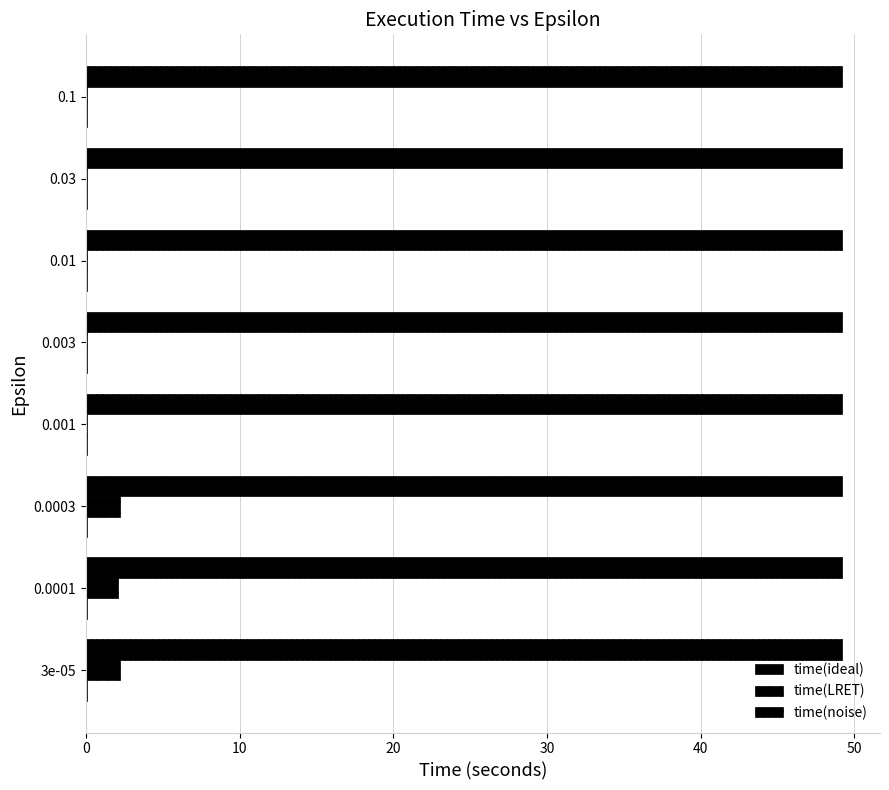

How many data points does each series have?

8